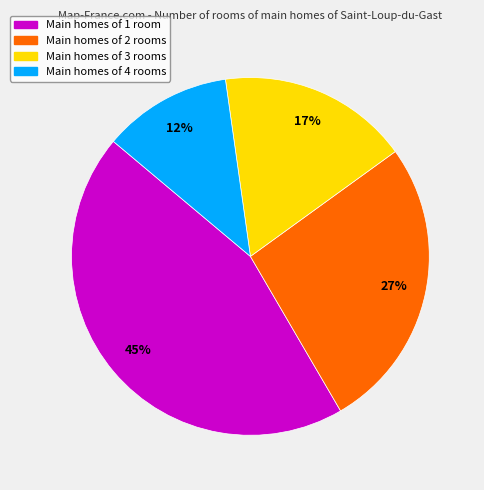

To the nearest percent, what is the difference between the Main homes of 1 room and Main homes of 2 rooms slice percentages?

18%